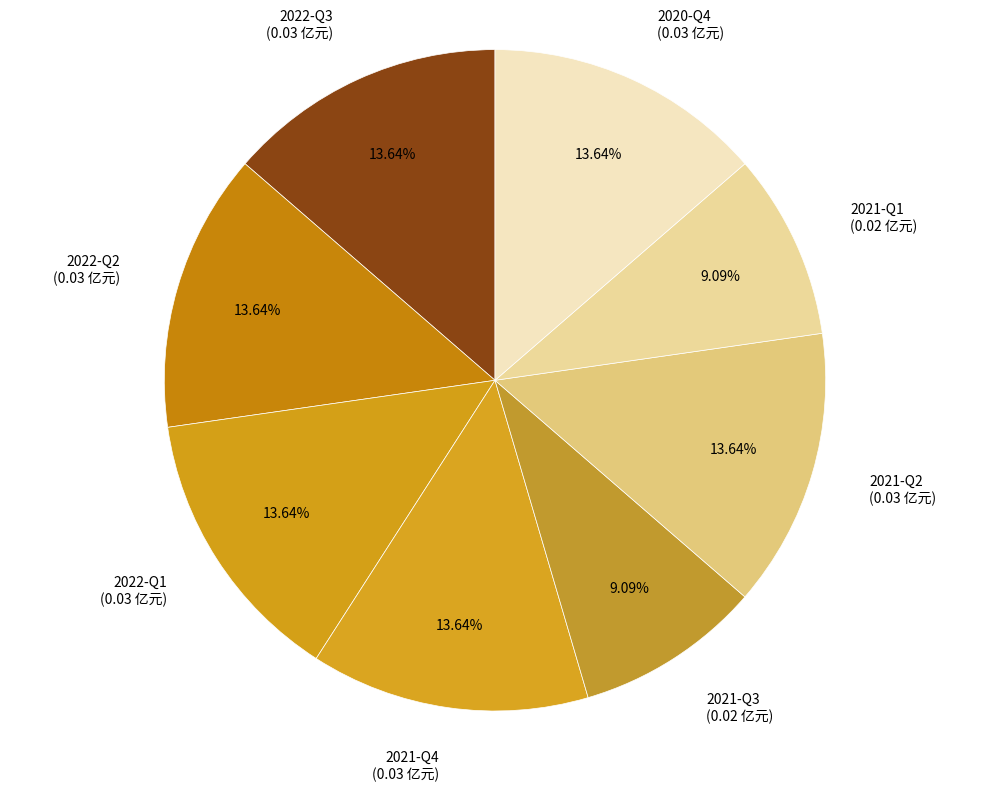

Is it true that 2021-Q2 is 28% of the pie?

False